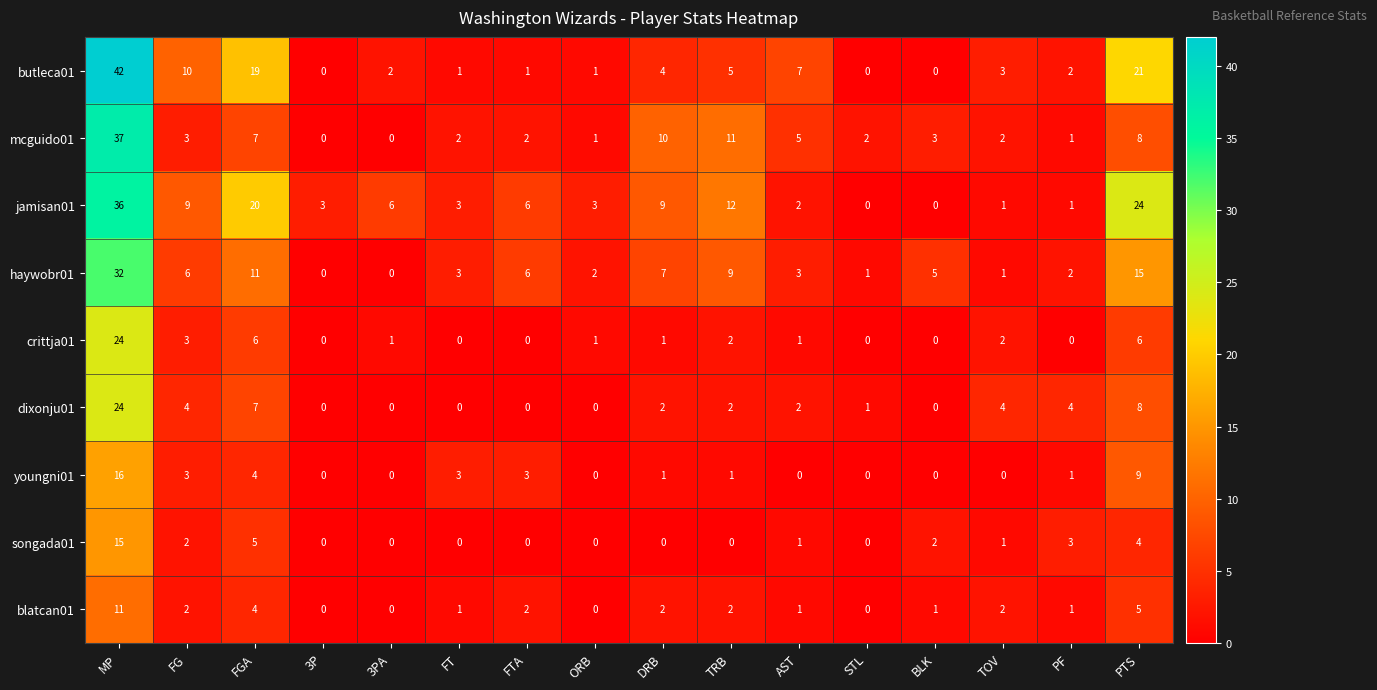

Between FGA and TOV, which series saw the biggest shift?

jamisan01